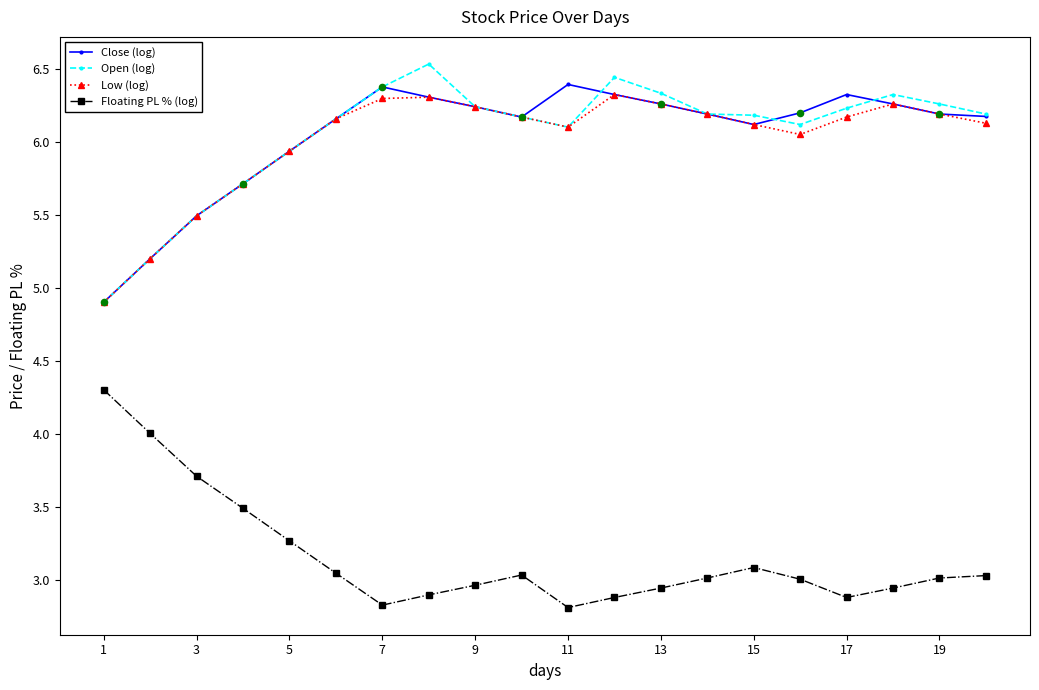

What is the smallest value displayed?

2.8